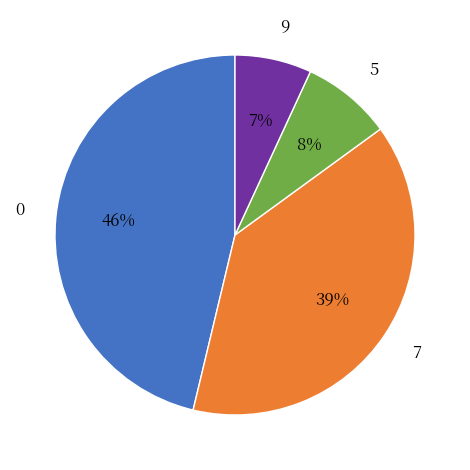

Combined, do 9 and 7 account for over 50%?

No